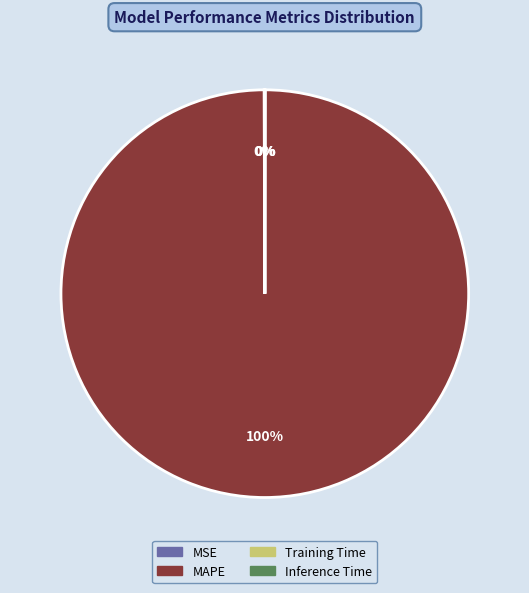

To the nearest percent, what is the average slice percentage?

25%